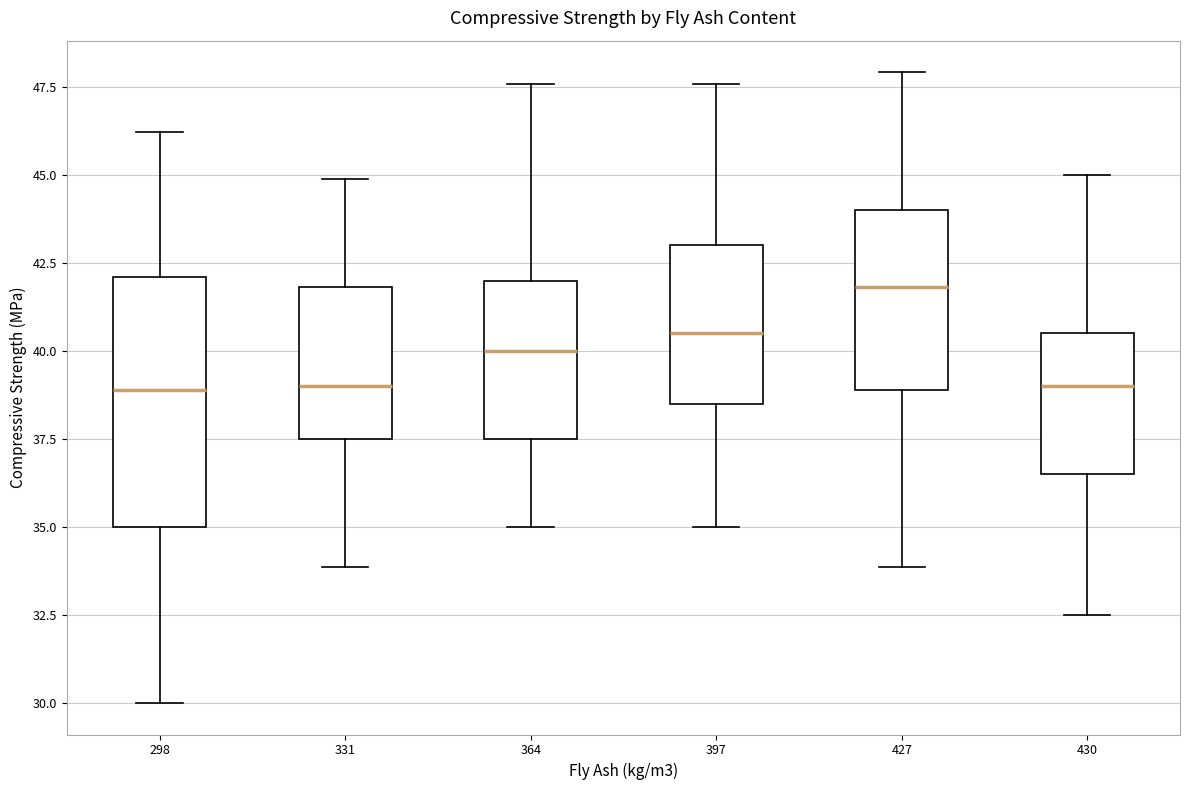

Which box has the highest median line?

427